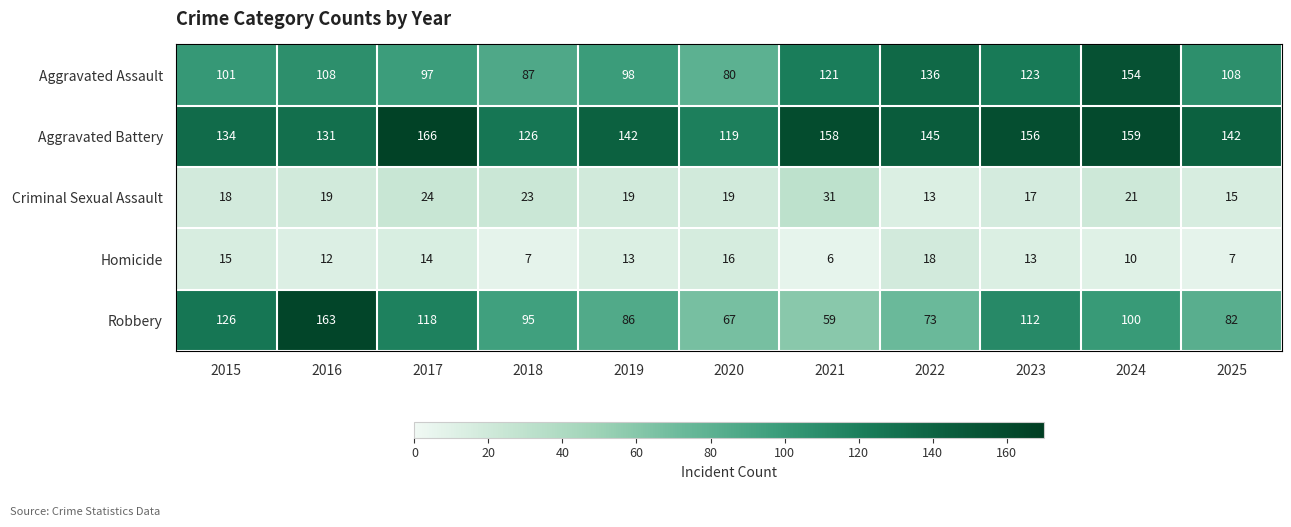

Rank the series at 2025 from lowest to highest value.

Homicide, Criminal Sexual Assault, Robbery, Aggravated Assault, Aggravated Battery